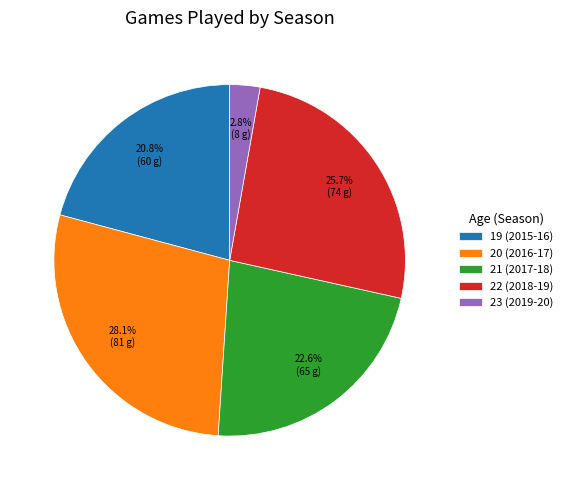

True or false: 20 (2016-17) accounts for 28% of the total.

True